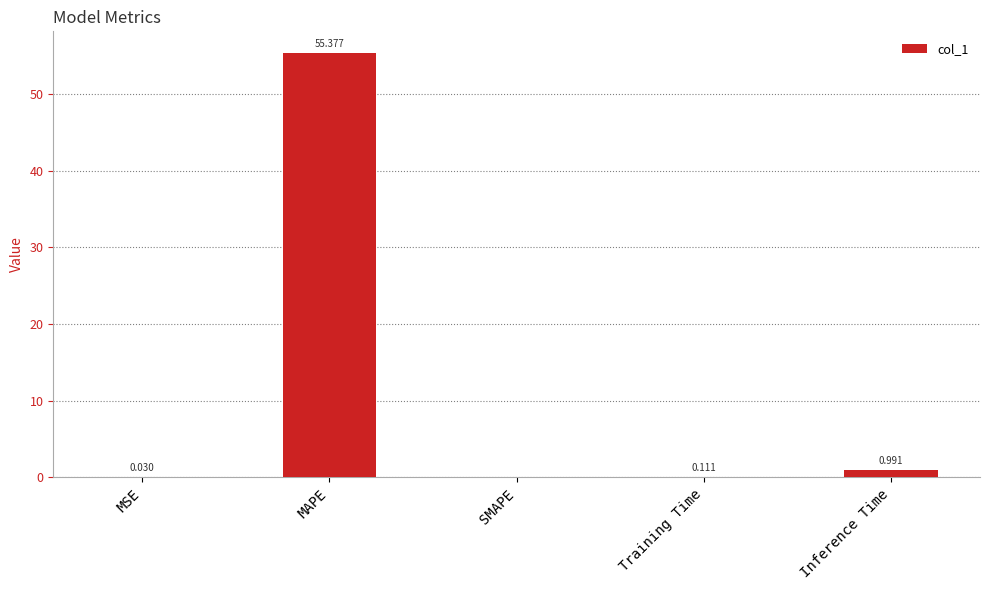

At which category does the chart reach its peak across all series?

MAPE